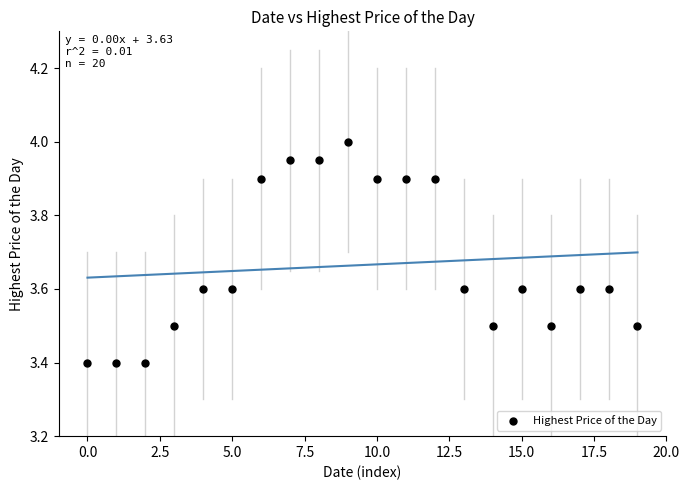

Count the number of points in this scatter plot.

20